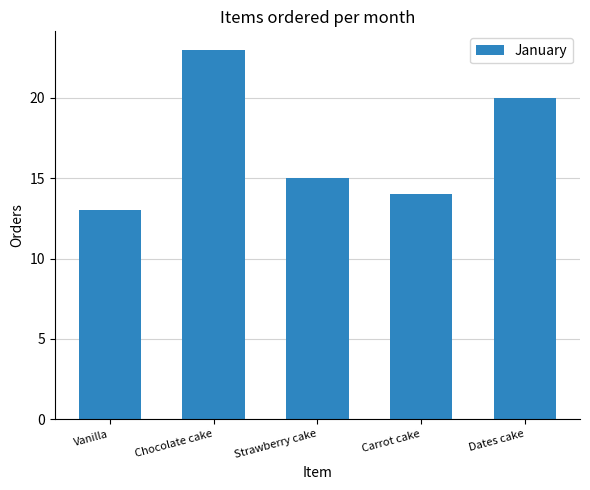

Reading right to left, list all the values displayed in this chart.

Dates cake=20	Carrot cake=14	Strawberry cake=15	Chocolate cake=23	Vanilla=13